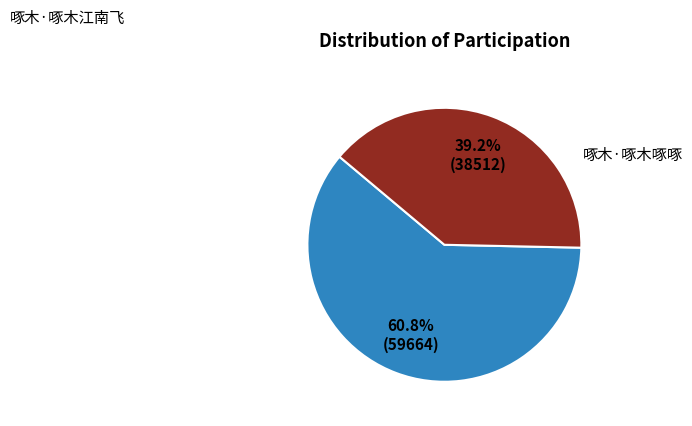

Is there any slice that represents more than half of the pie?

Yes